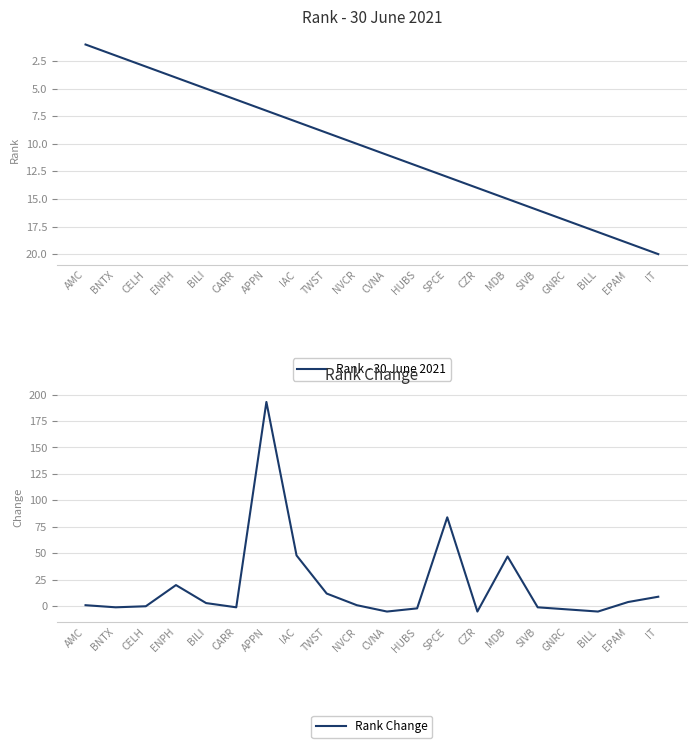

How many times do Rank Change and Rank - 30 June 2021 cross each other?

8